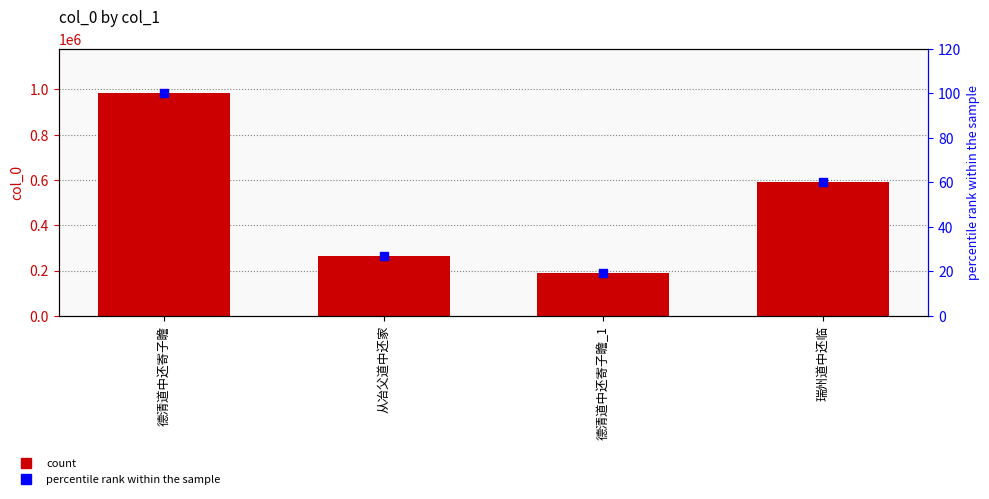

What is the total value across all series at 德清道中还寄子瞻?

982649.0